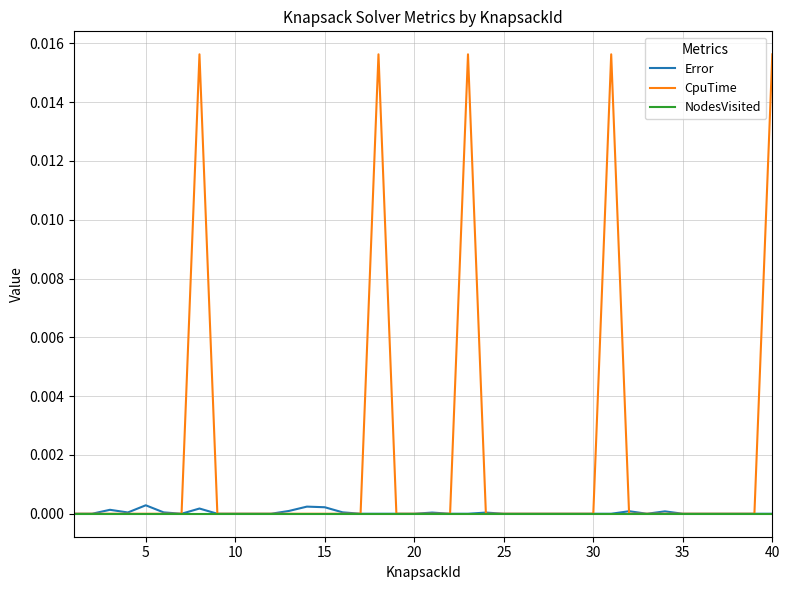

Which series has the largest total across all categories?

CpuTime